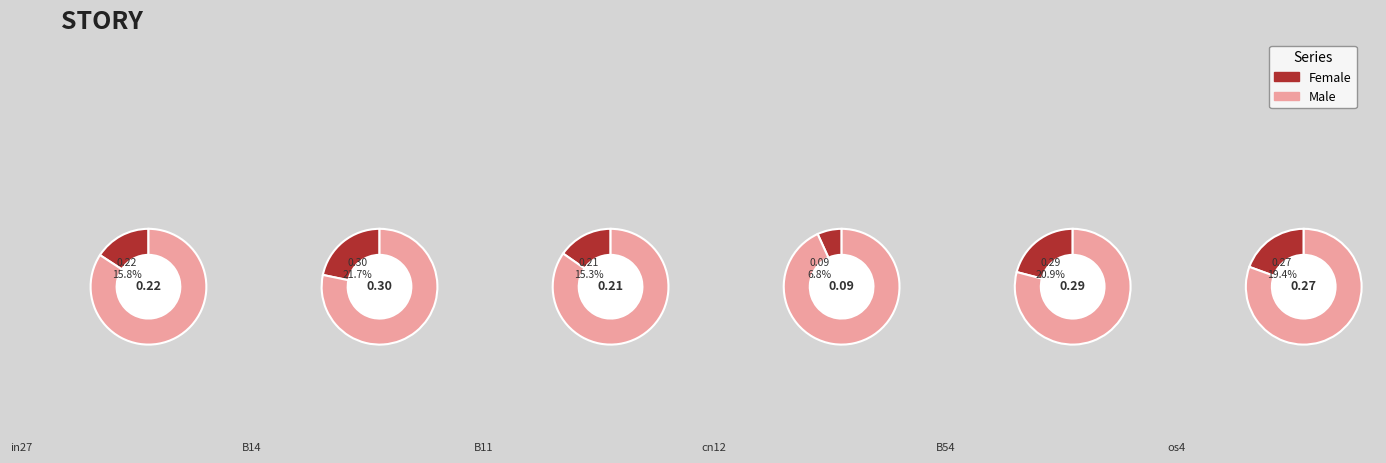

Does any single category account for the majority?

No